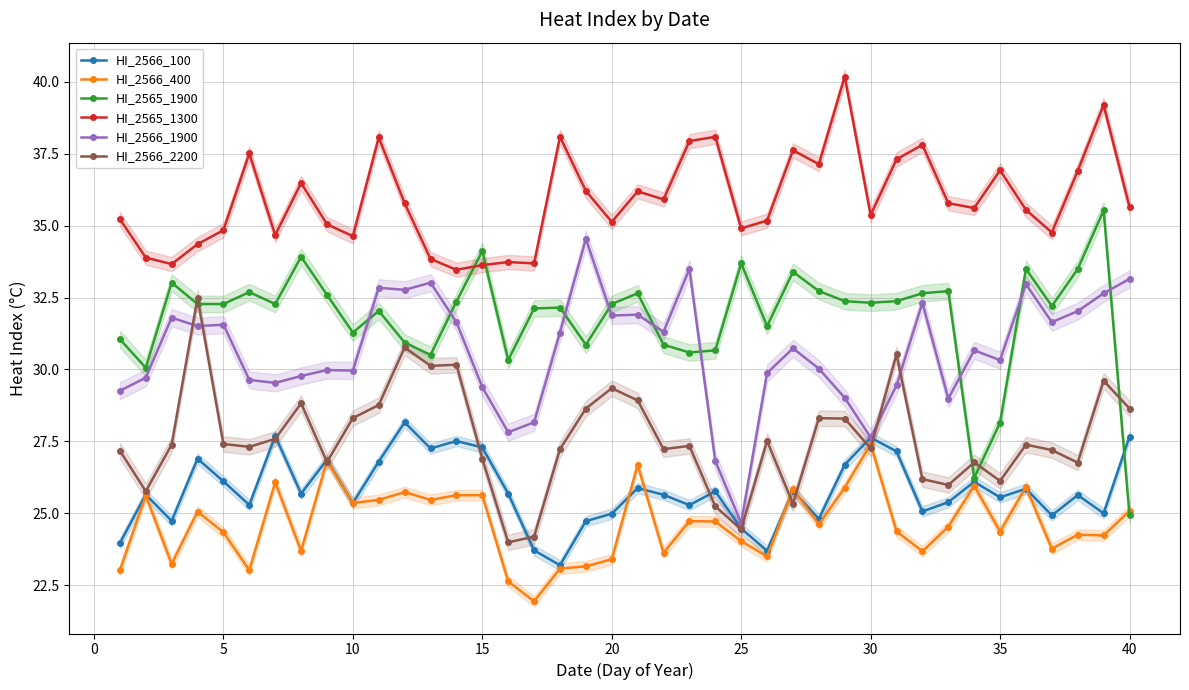

How many interior local peaks does the HI_2566_2200 series have?

12